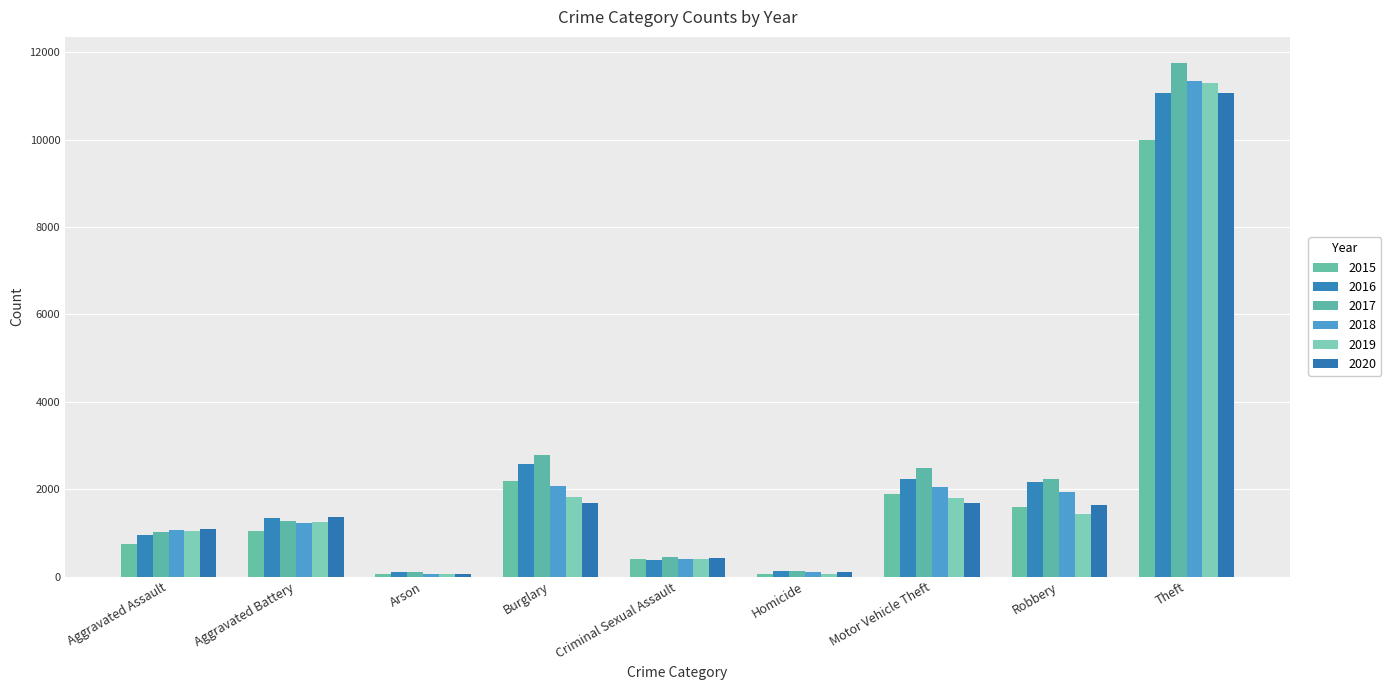

What is the spread (max minus min) of values at Robbery?

795